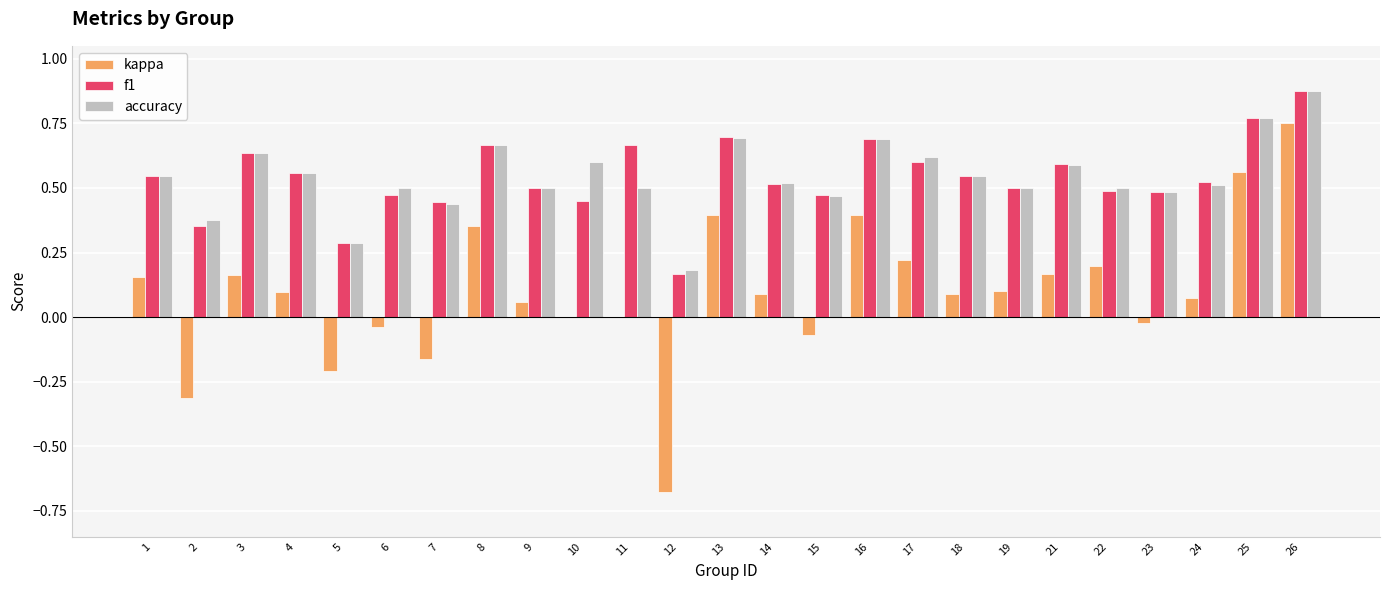

The value of f1 at 19 is 0.9. True or false?

False